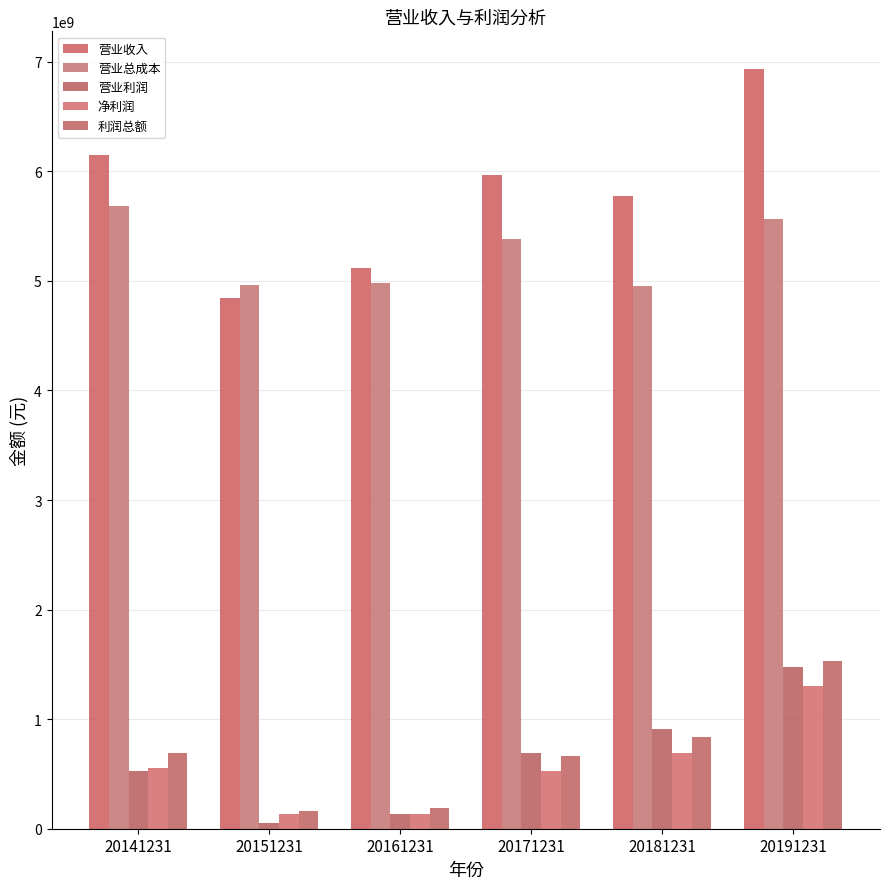

Reading left to right, extract all data points from this chart.

营业收入: 20141231=6146974408.5	20151231=4842541581.5	20161231=5114474153.7	20171231=5968969317.3	20181231=5774755192.5	20191231=6931326473.6
营业总成本: 20141231=5683051321.2	20151231=4963430784.7	20161231=4983002790.7	20171231=5384931123.1	20181231=4955808507.3	20191231=5562639727.5
营业利润: 20141231=524492082.9	20151231=53820839.9	20161231=133959454.2	20171231=692099303.1	20181231=914314869.6	20191231=1471909205.3
净利润: 20141231=555776067.4	20151231=134981544.4	20161231=135216894.0	20171231=529047697.8	20181231=688751046.4	20191231=1306946243.1
利润总额: 20141231=690308863.9	20151231=160700032.3	20161231=186165551.2	20171231=664029310.9	20181231=836537487.3	20191231=1530814395.1